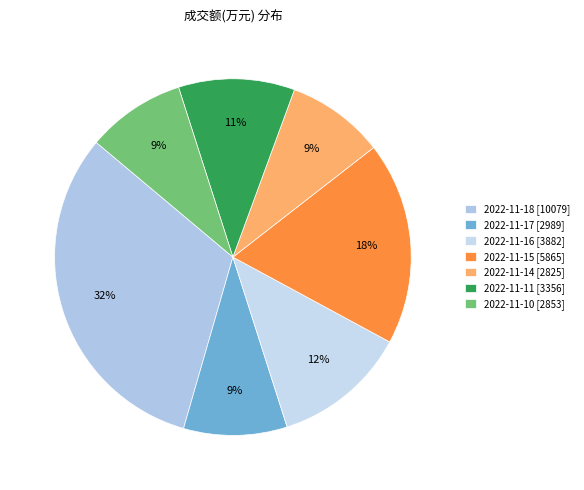

What percentage is the 2022-11-11 slice, to the nearest percent?

11%